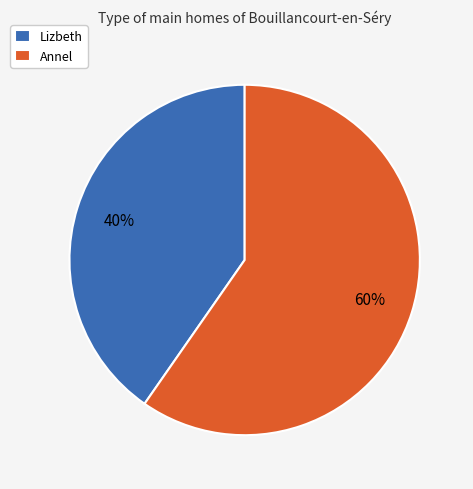

Which category has the smallest portion of the pie?

Lizbeth